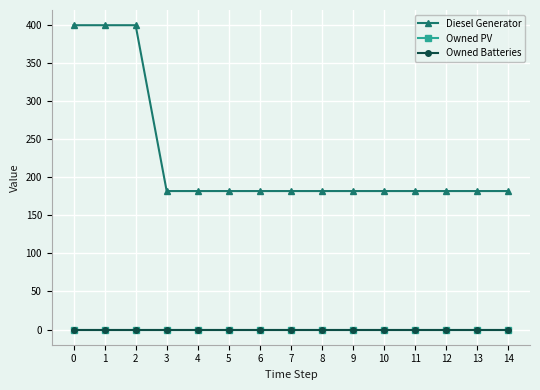

Is the value of Diesel Generator at 3 greater than the value of Owned PV at 8?

Yes